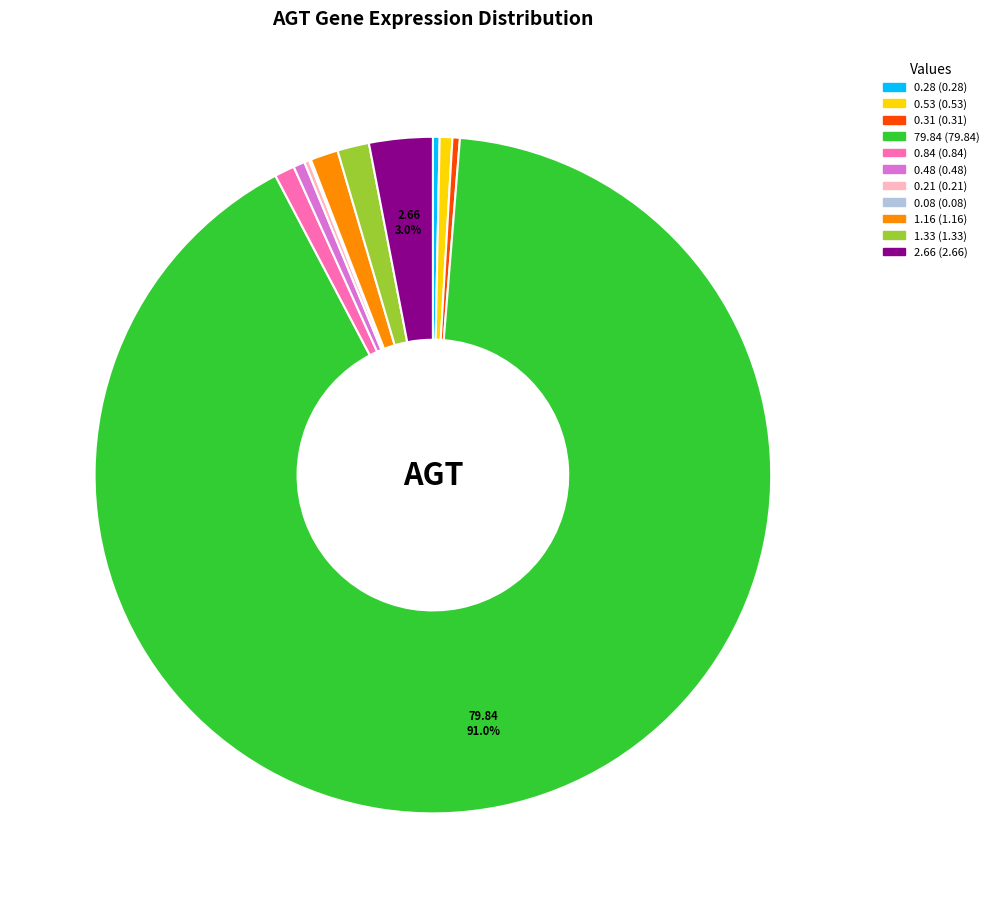

Does any single category account for the majority?

Yes